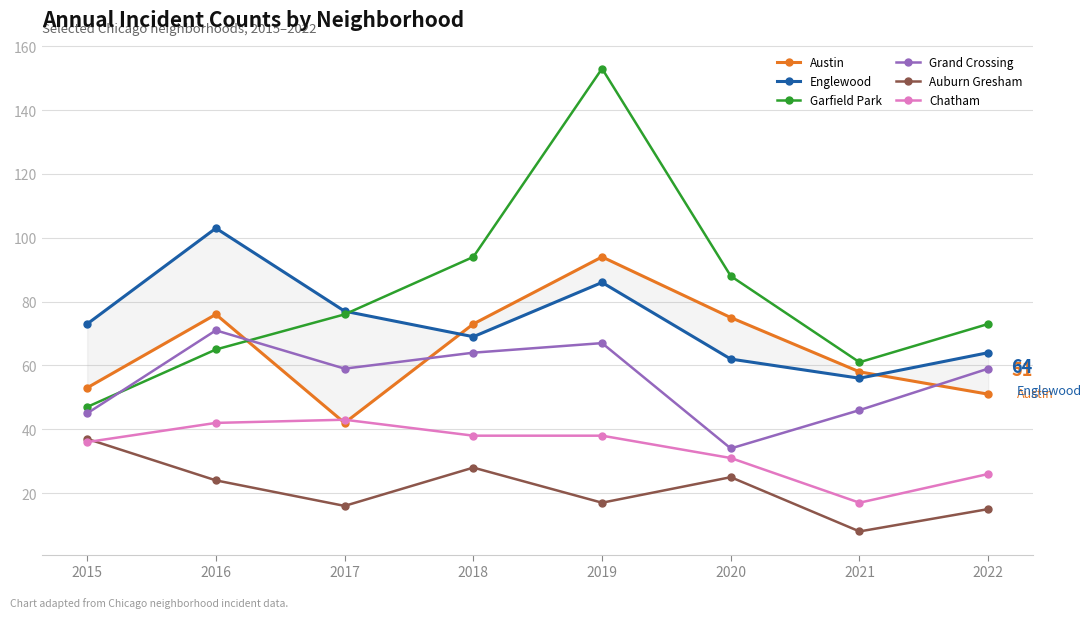

Rank the series by their maximum value, from lowest to highest.

Auburn Gresham, Chatham, Grand Crossing, Austin, Englewood, Garfield Park